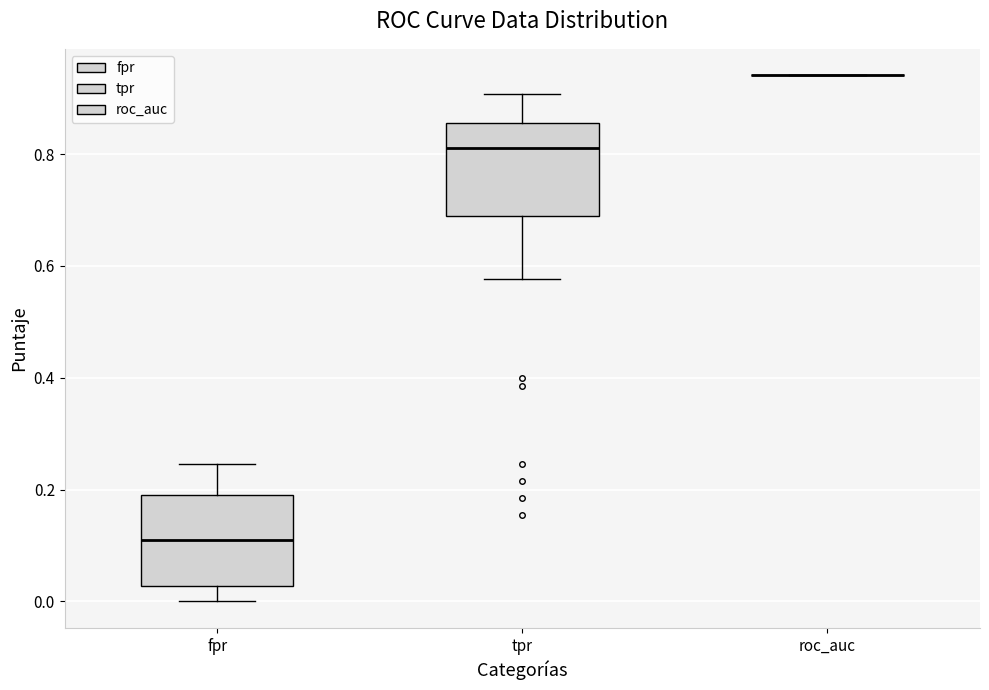

Reading left to right, transcribe this box plot: for each box, give where its median line is, the range the box spans, and where its two whiskers end, as read against the y-axis. The values are not printed on the chart, so give them approximately, as read against the axis.

fpr: median 0.10, box 0.02 to 0.20, whiskers 0.00 to 0.24
tpr: median 0.82, box 0.68 to 0.86, whiskers 0.58 to 0.90
roc_auc: box collapsed to a line at 0.94, whiskers 0.94 to 0.94